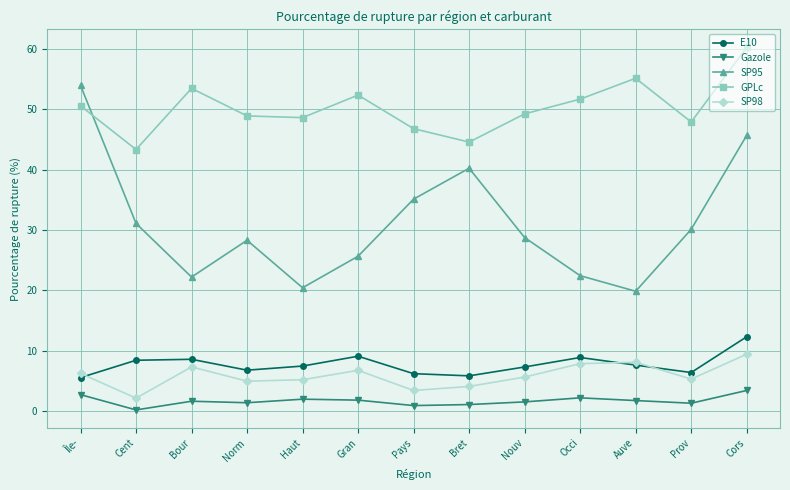

At which category is the sum across all series the highest?

Cors